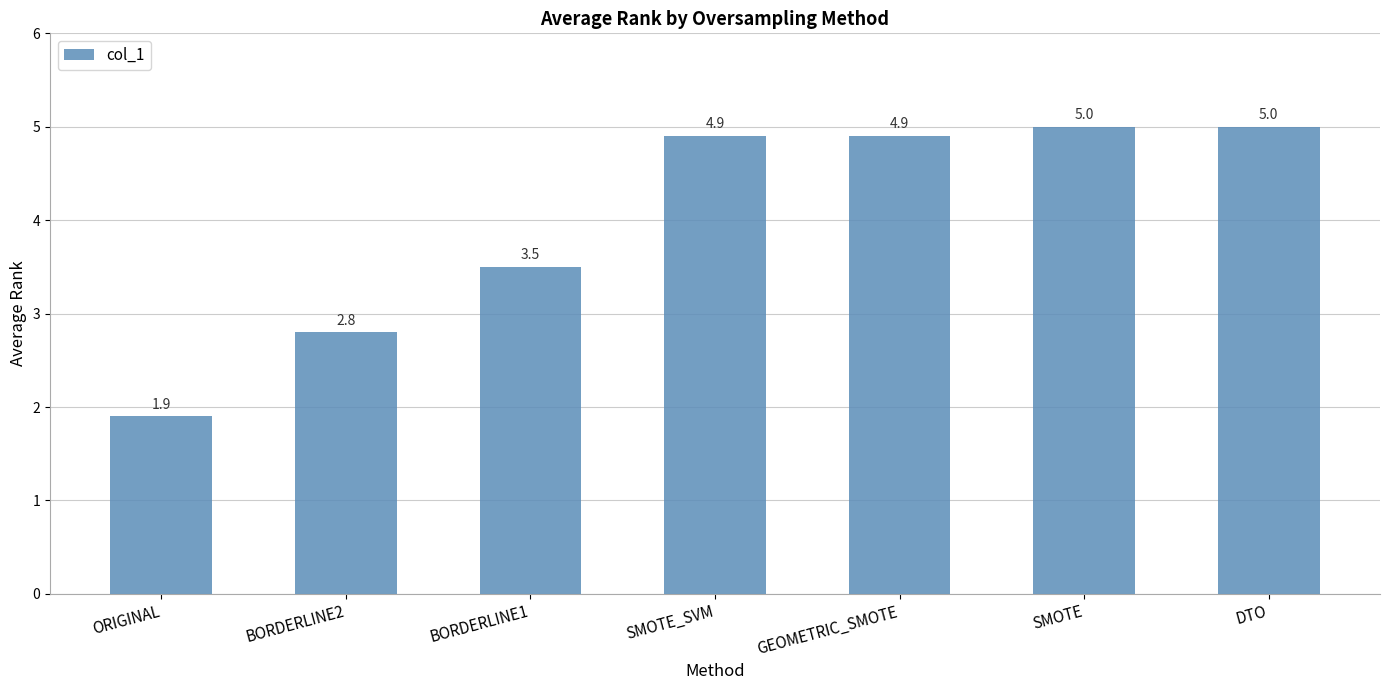

What is the ratio of the value at BORDERLINE2 to the value at DTO?

0.6